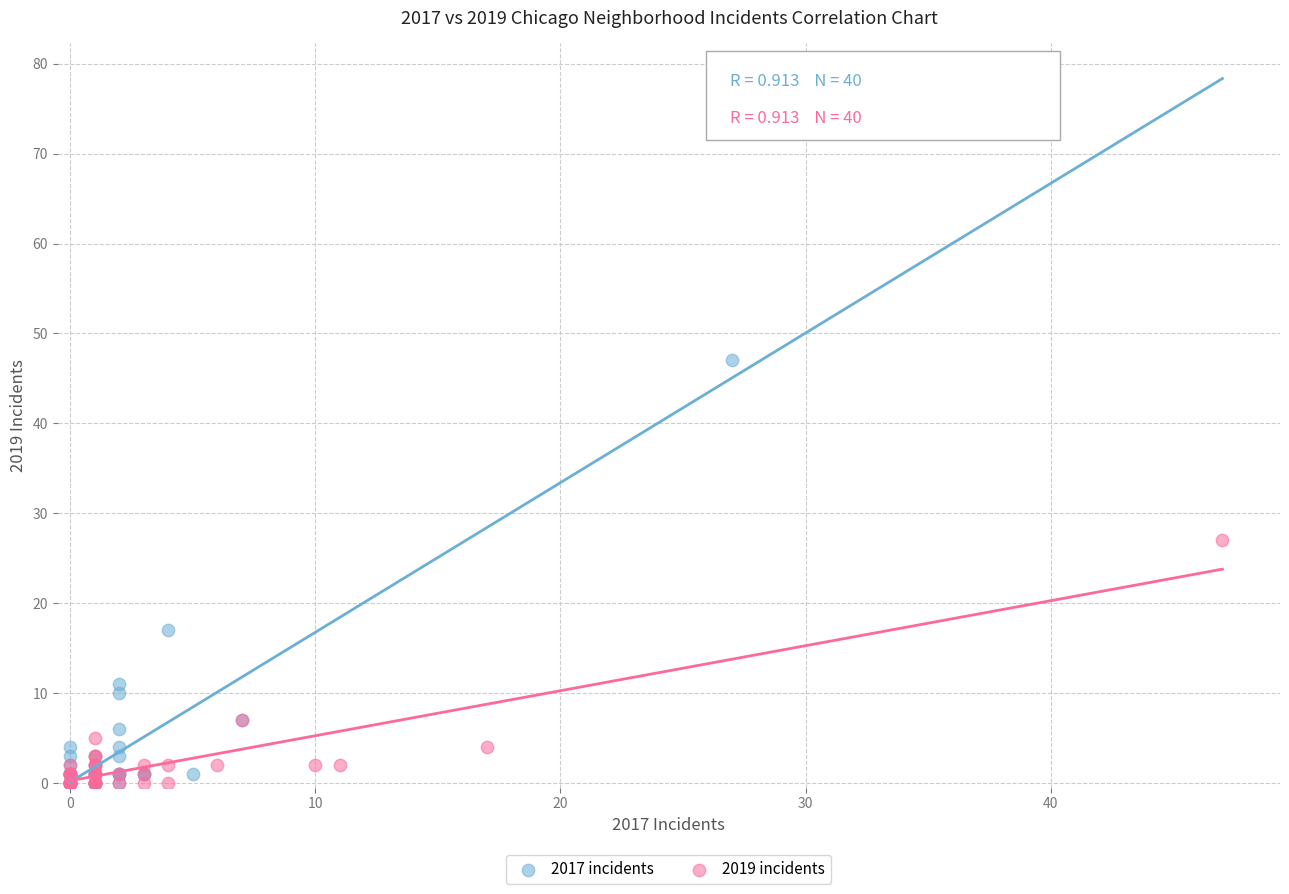

Which series has the largest Y range (max minus min)?

2017 incidents